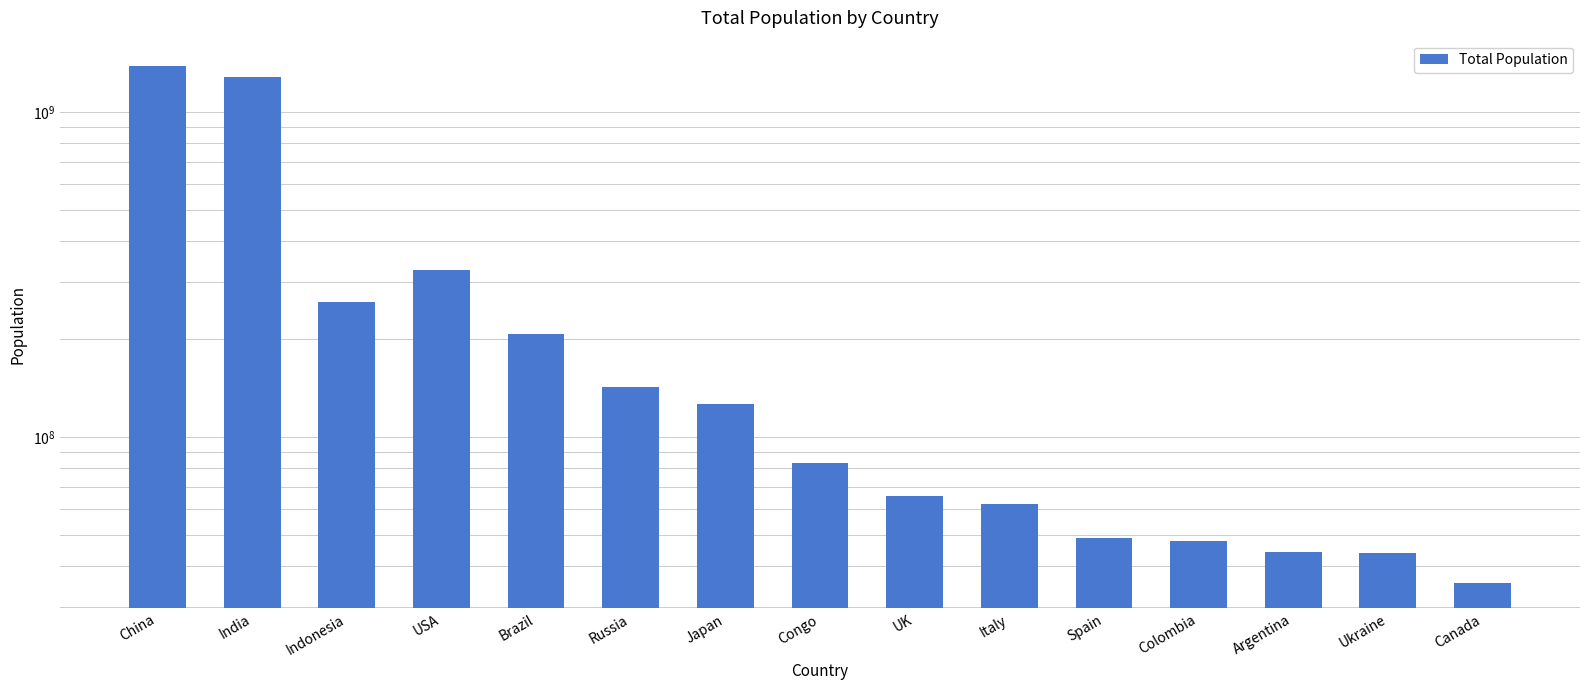

How many bars are there in total?

15